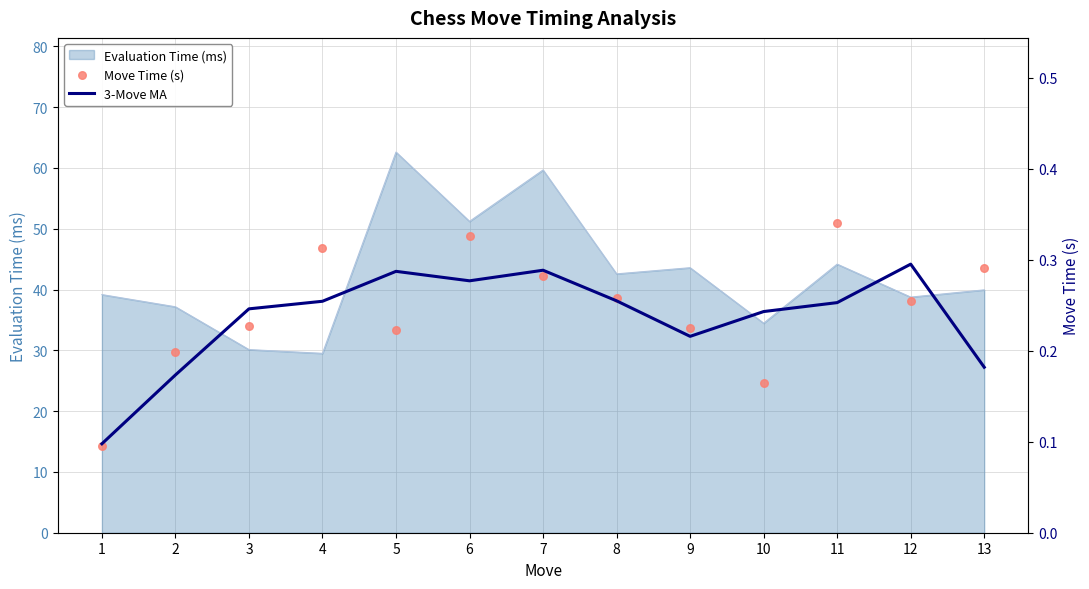

Is it true that Evaluation Time (ms) equals 30.3 at 11?

False